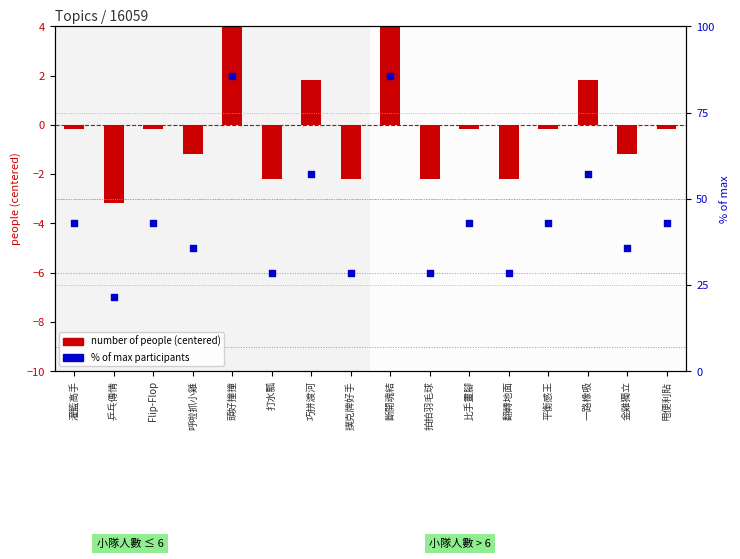

At which category is the sum across all series the highest?

頭好撞撞